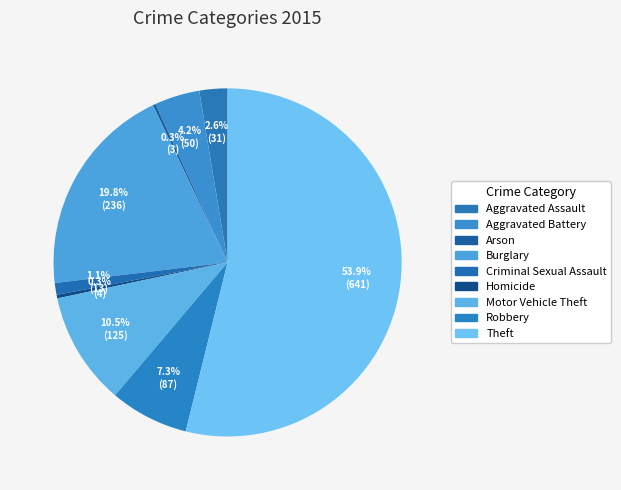

Which has a higher value, Criminal Sexual Assault or Arson?

Criminal Sexual Assault